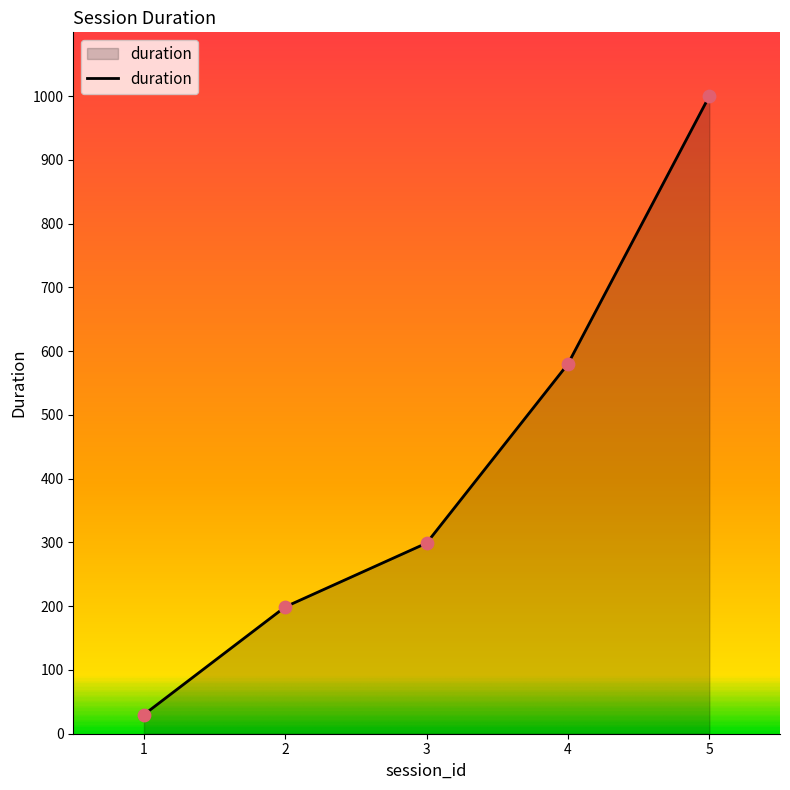

What is the change in value from 2 to 4?

+381